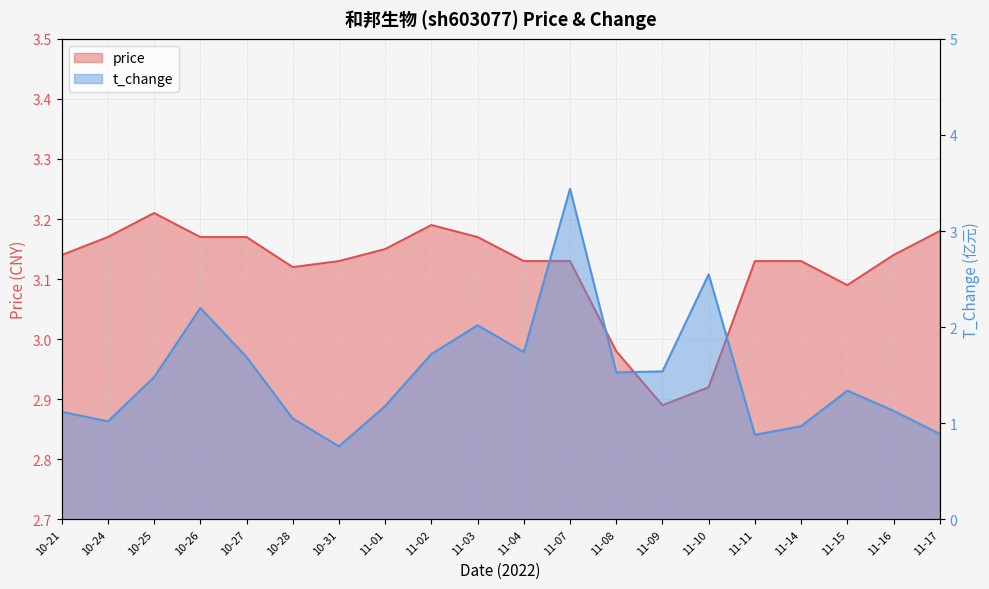

What are all the series names shown in the legend?

price, t_change